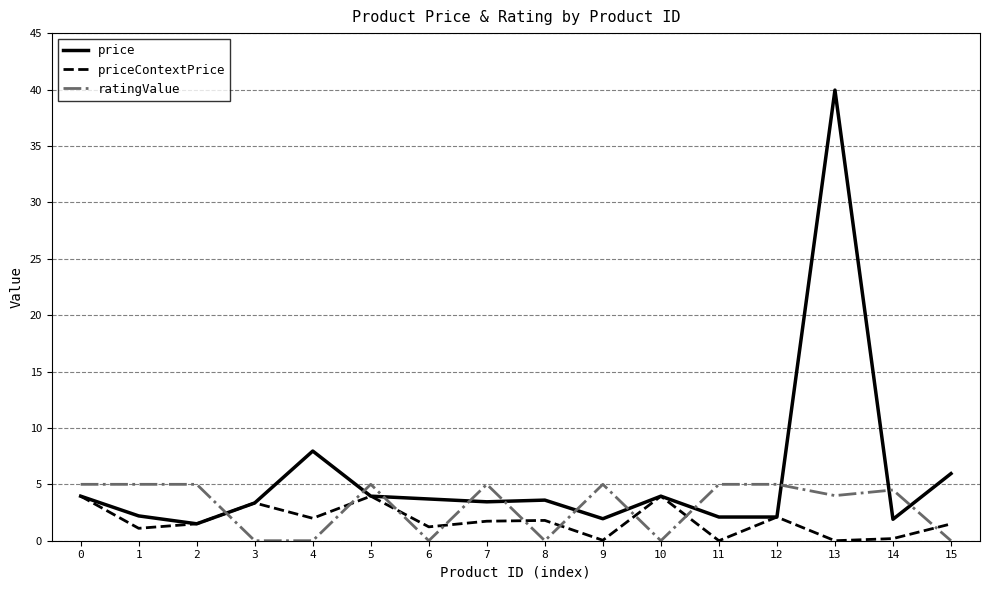

What is the greatest value displayed?

40.0